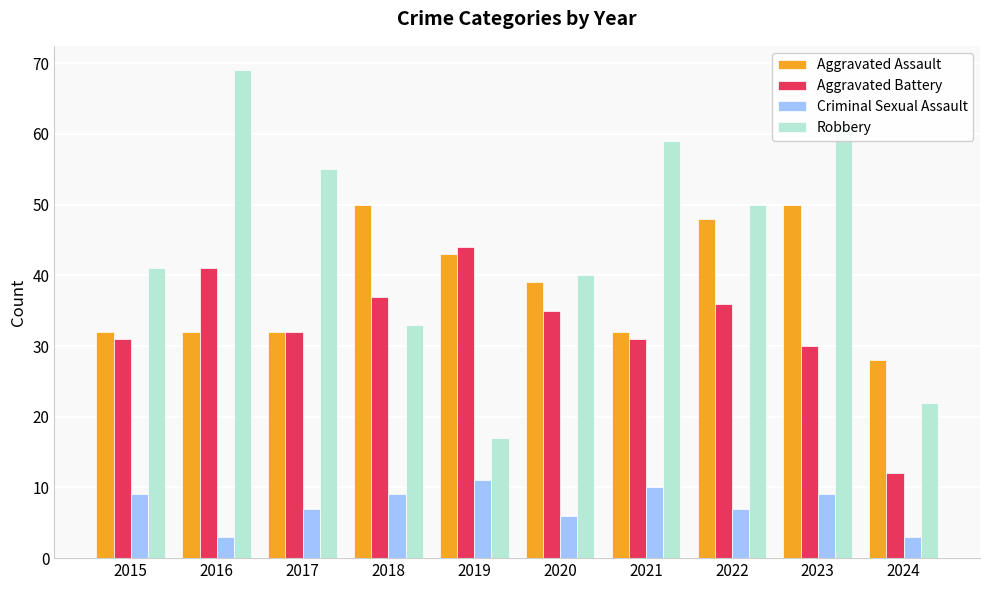

What is the lowest value of the Robbery series?

17